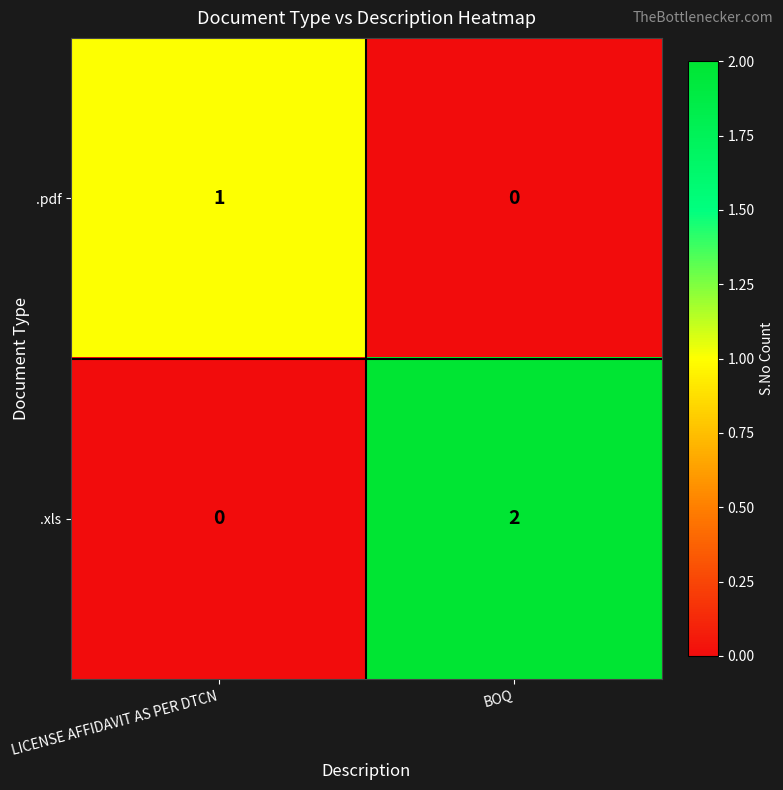

At which category is the sum across all series the highest?

BOQ